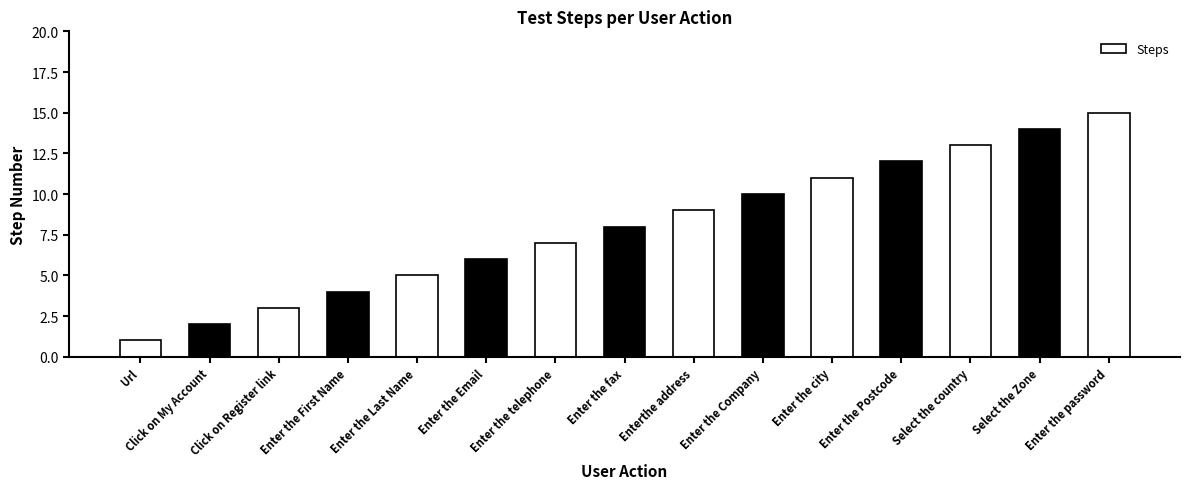

Count the number of categories in the chart.

15